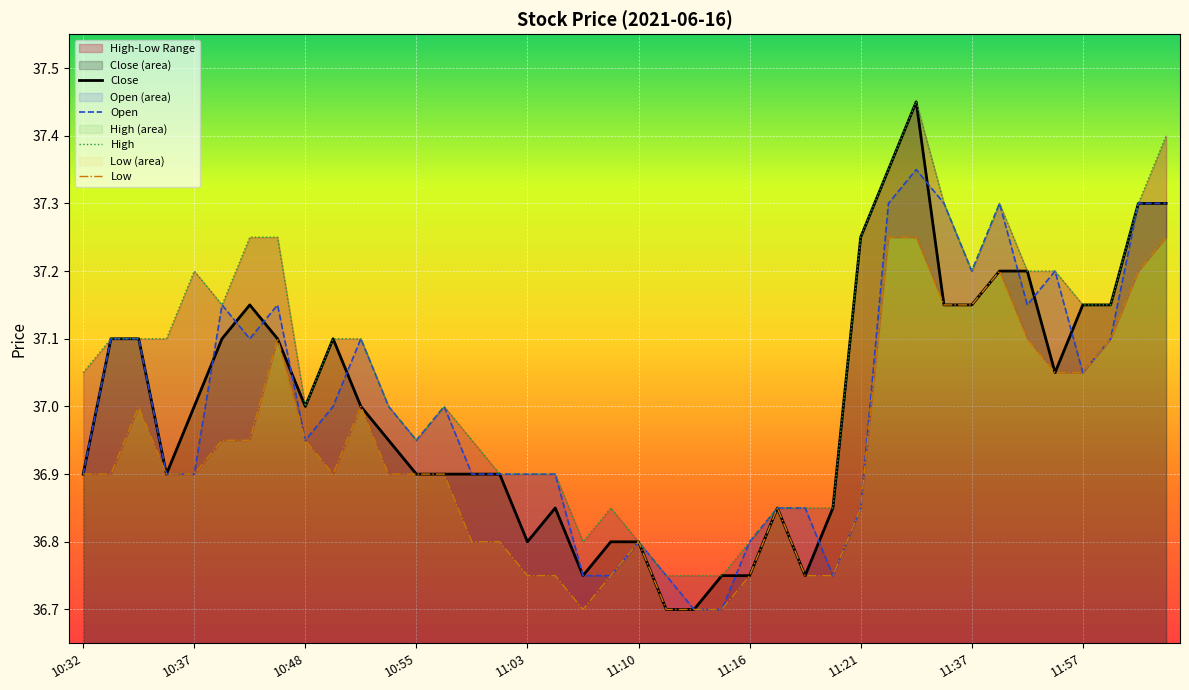

The value of High at 11:47 is 14.0. True or false?

False